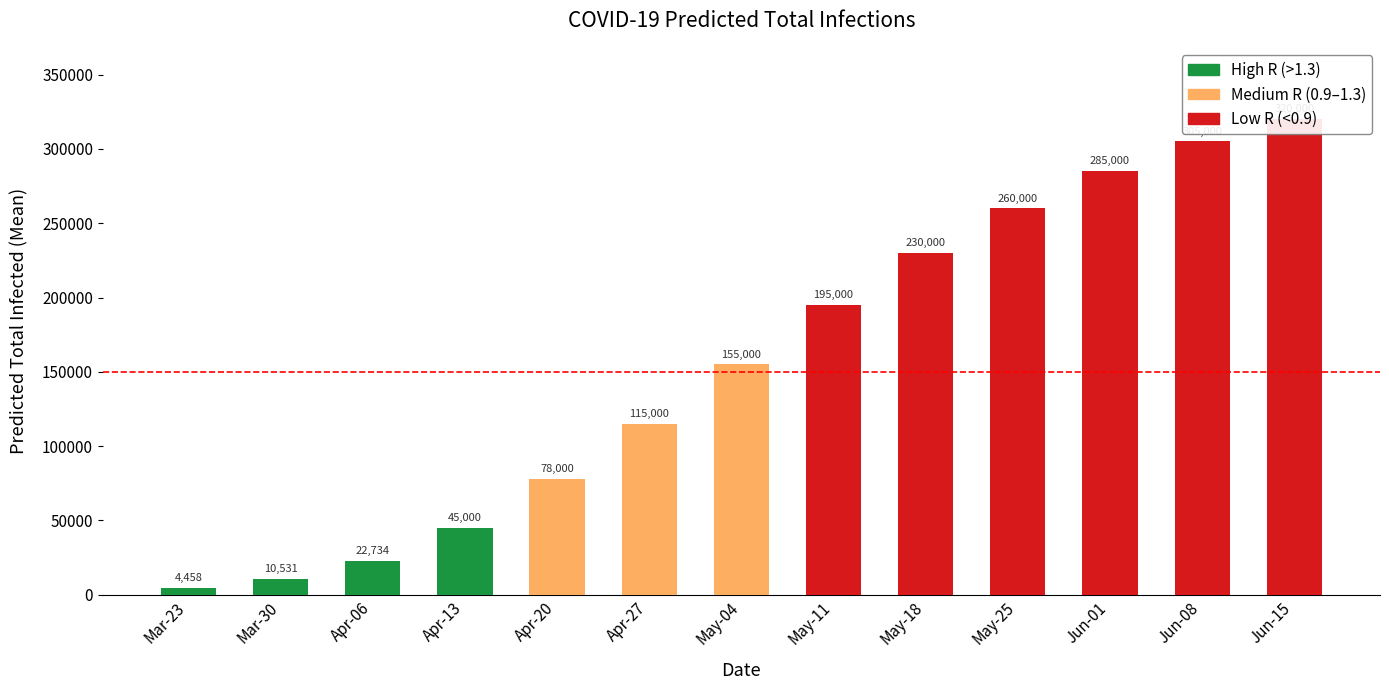

Are the bars horizontal?

No